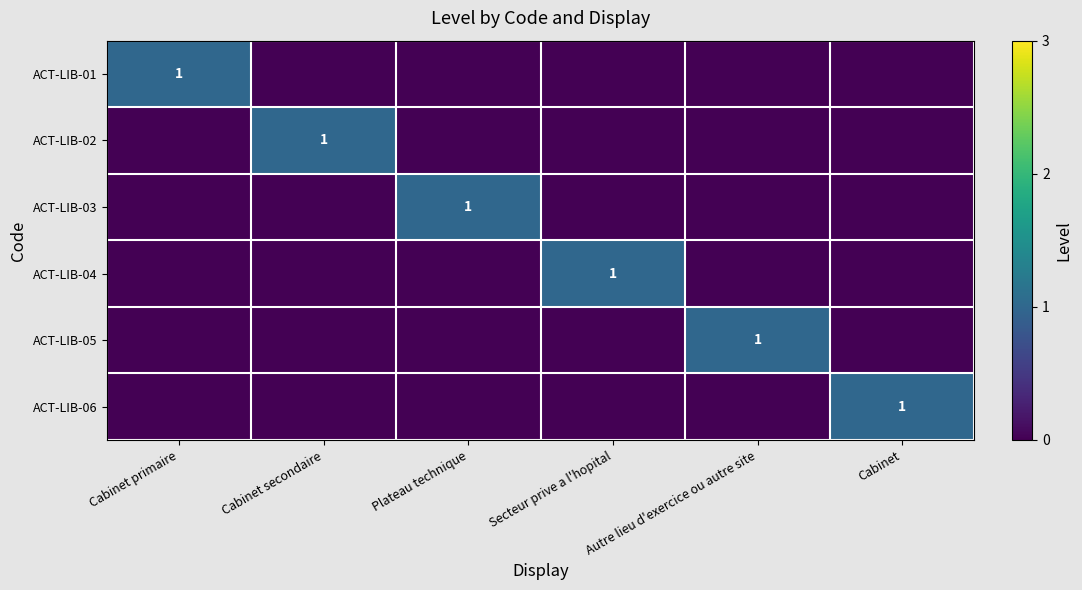

Is it true that ACT-LIB-03 equals 1 at Plateau technique?

True